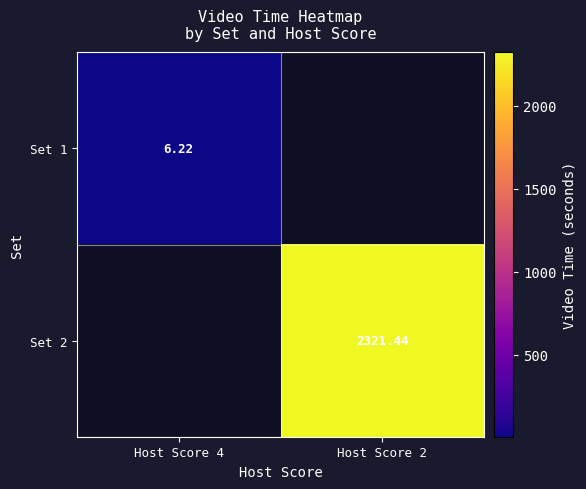

Rank the series by their maximum value, from highest to lowest.

Set 1, Set 2